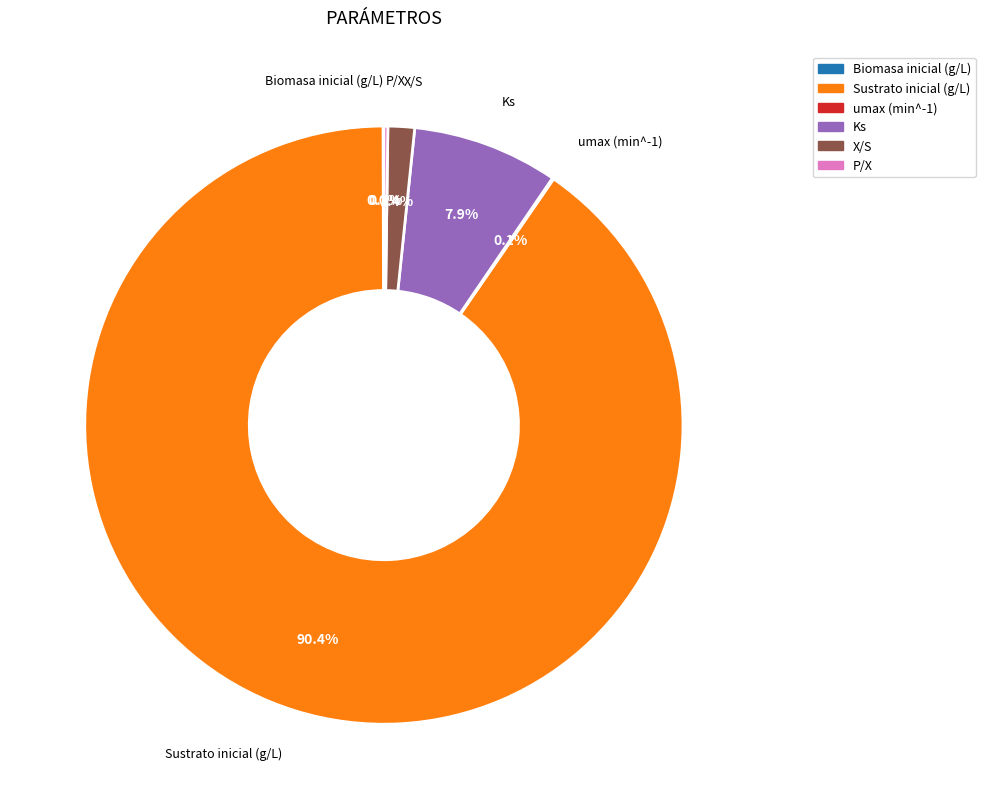

Which category has the biggest portion of the pie?

Sustrato inicial (g/L)